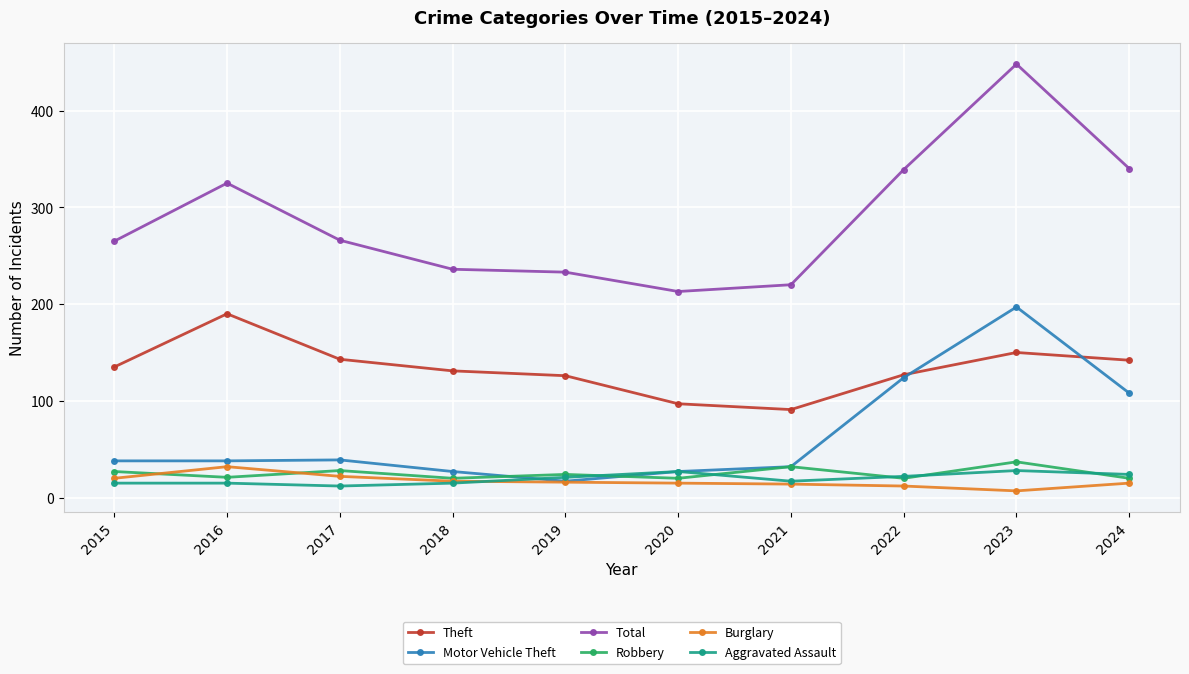

At how many categories does at least one series exceed 366?

1